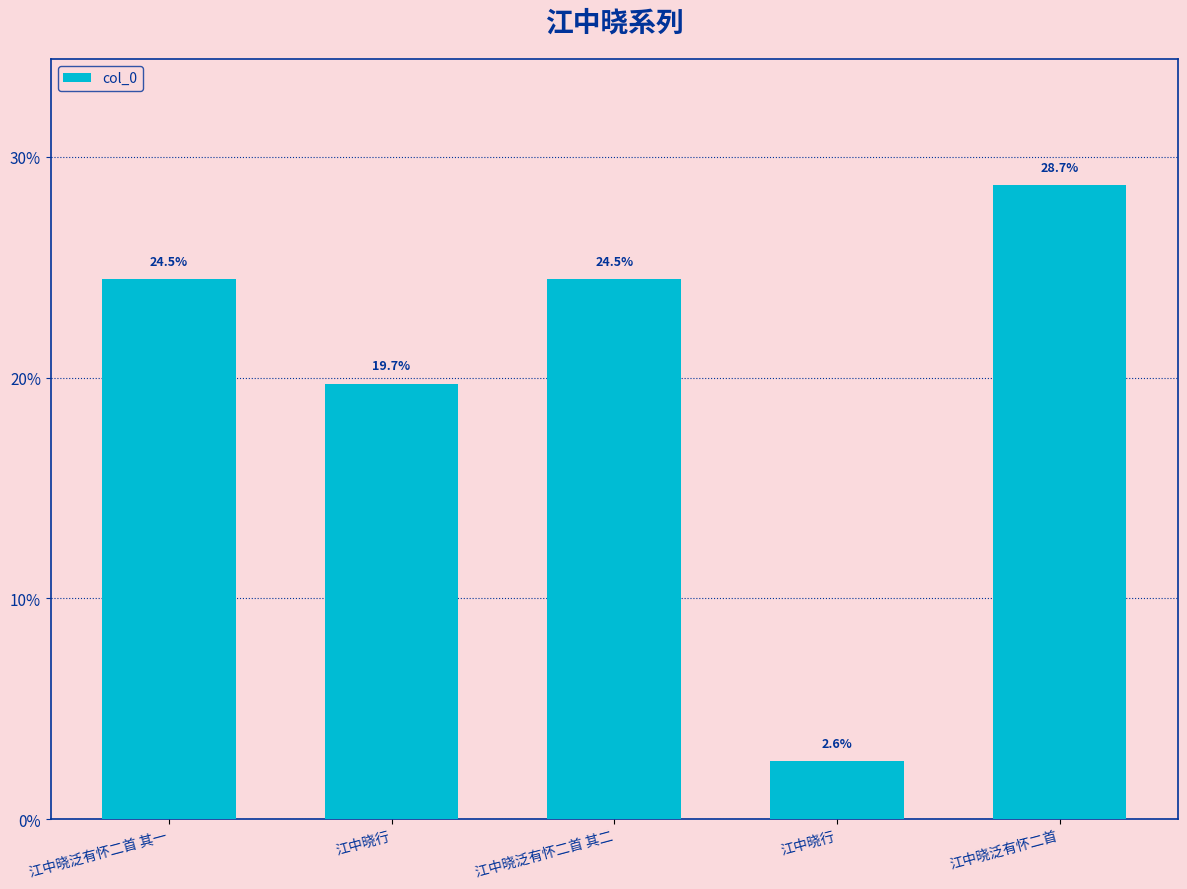

Does the chart contain any negative values?

No